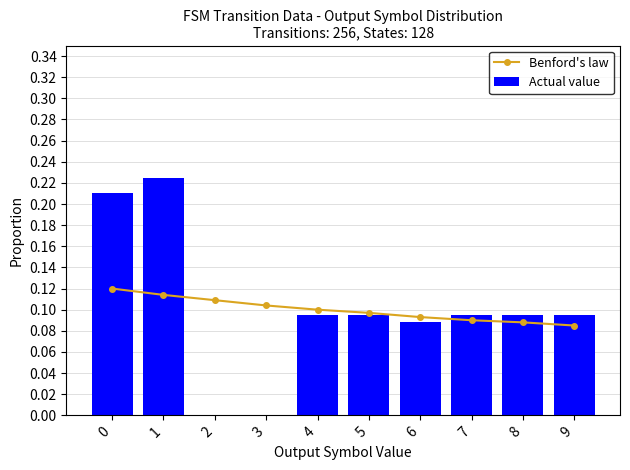

What is the sum of all Actual value values?

1.0